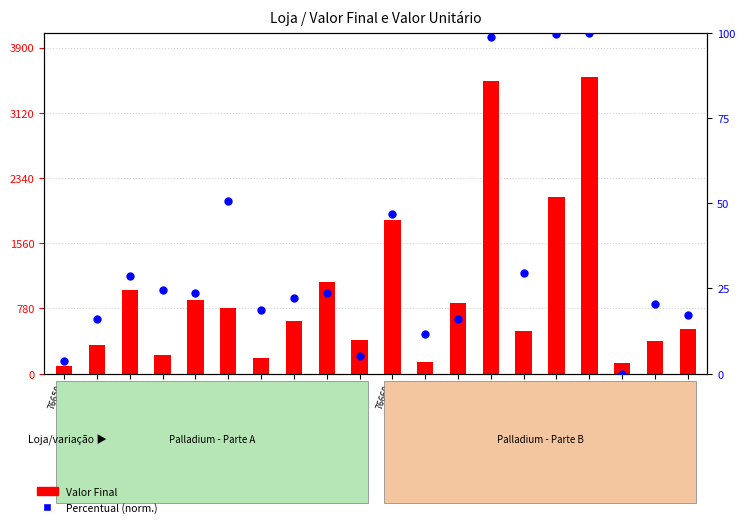

Which series has the widest spread of Y values?

Valor Final